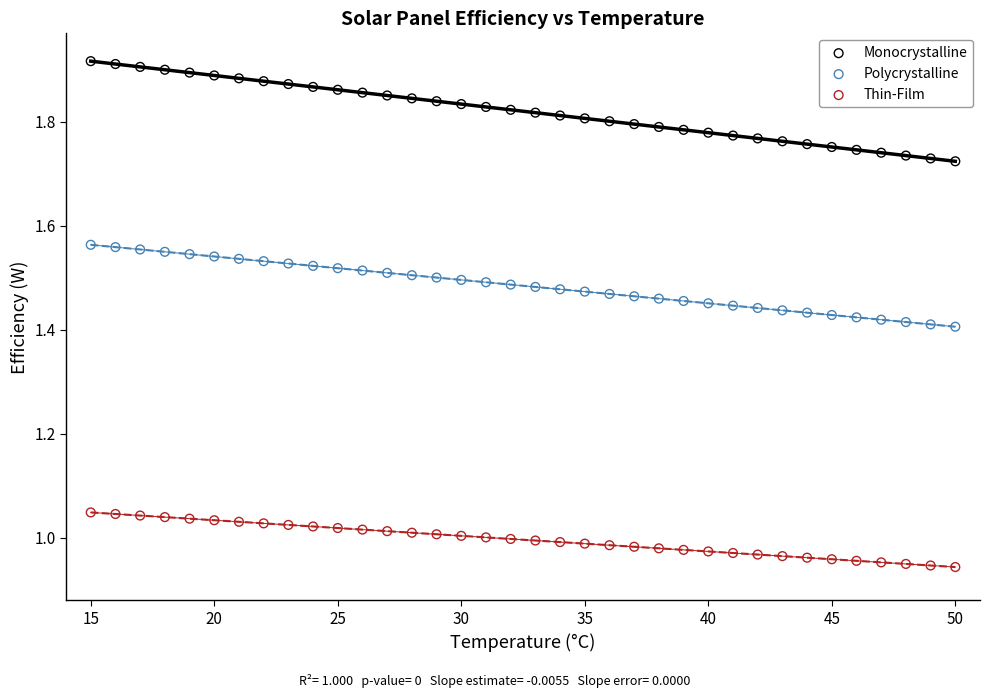

What is the X range (max minus min) for the scatter plot?

35.0